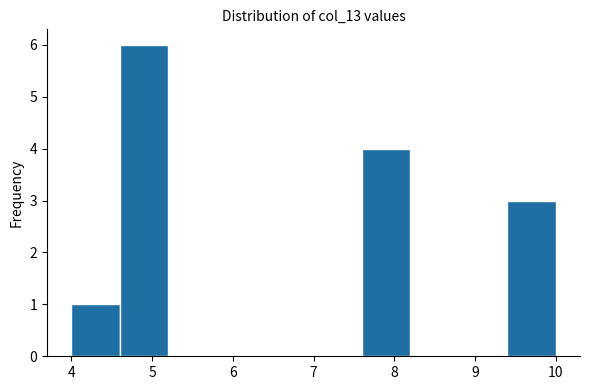

What is the height of the bar covering 9.4 to 10.0 on the x-axis? The values are not printed on the chart, so give them approximately, as read against the axis.

3